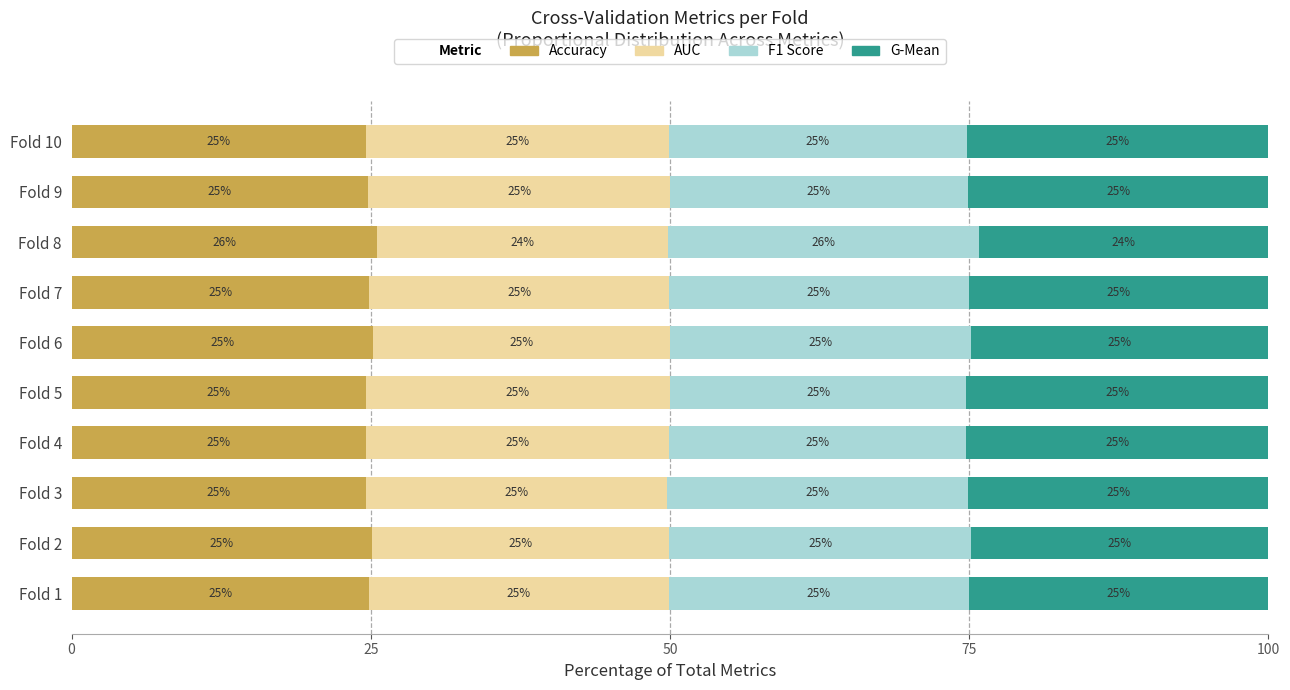

What is the total value across all series at Fold 8?

100.0